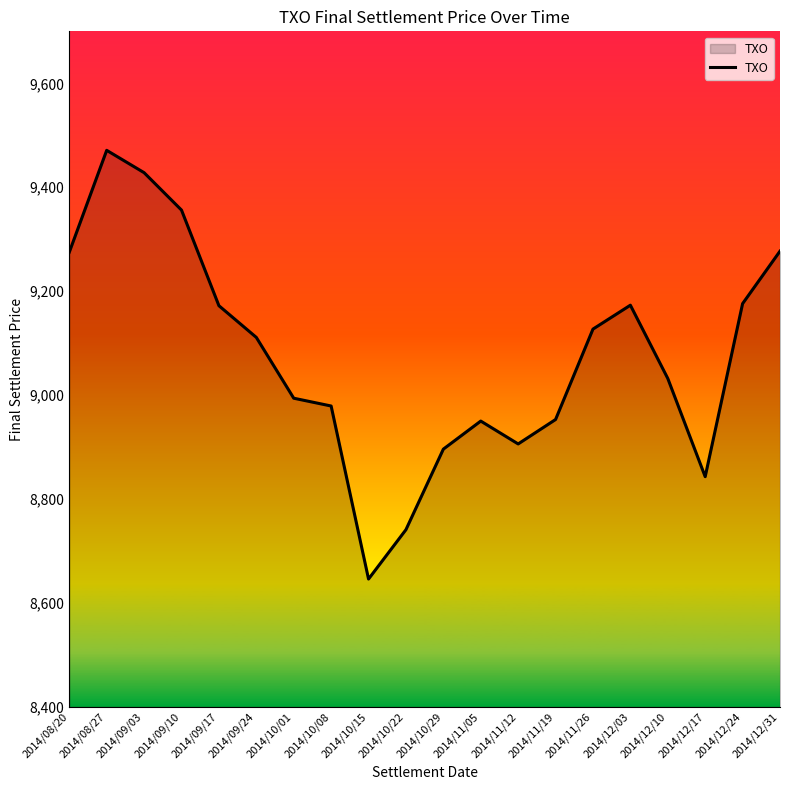

How many lines are shown in the chart?

1